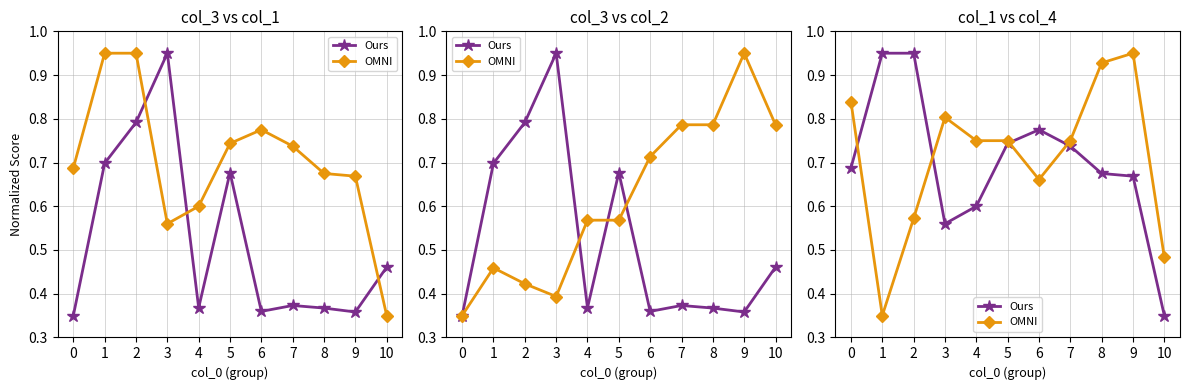

At which label does OMNI reach its peak?

9